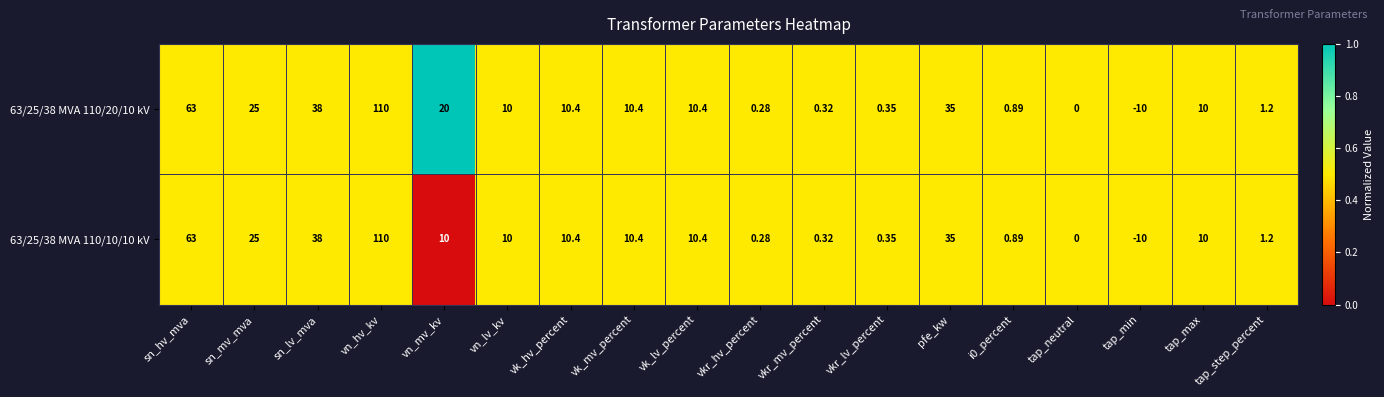

At which label does 63/25/38 MVA 110/20/10 kV reach its peak?

vn_hv_kv